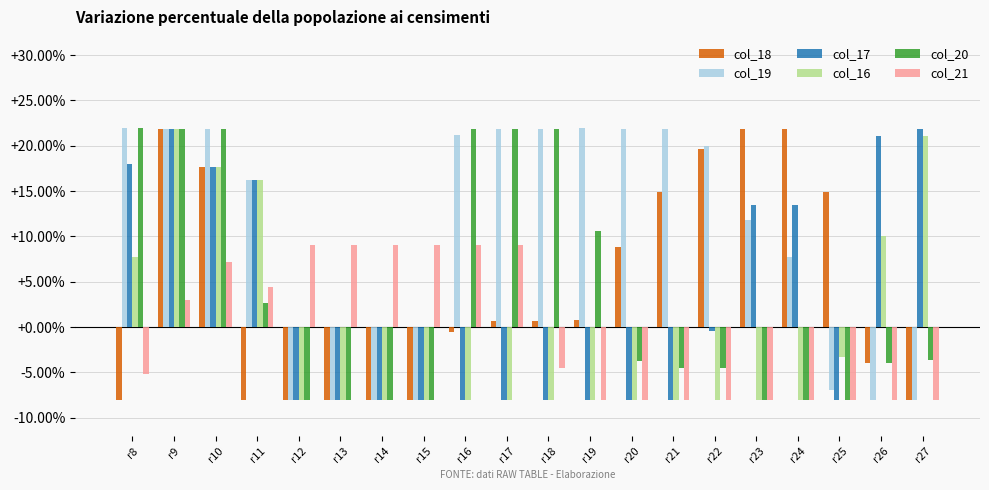

The col_19 series shows 16.2 at r11. True or false?

True